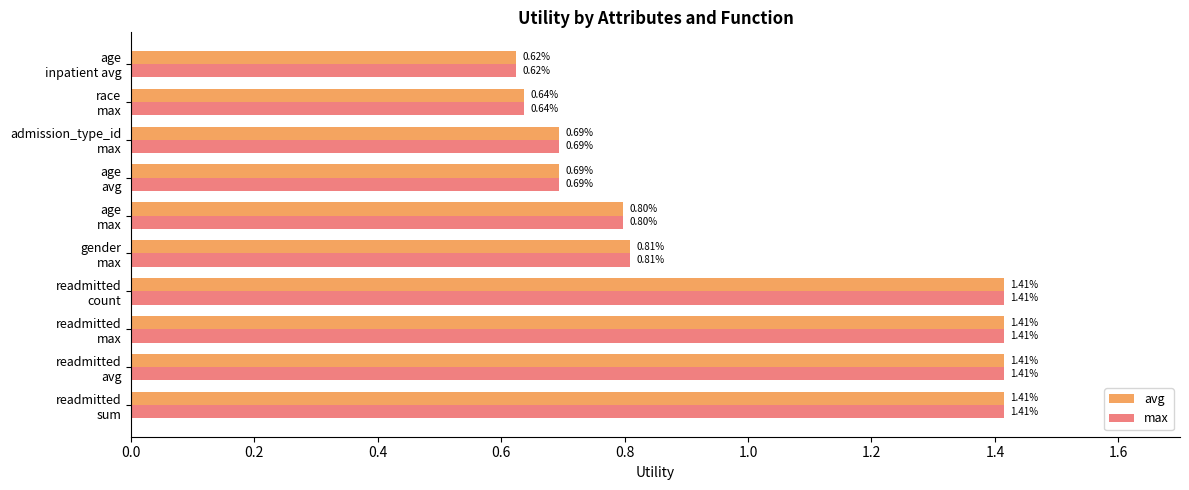

What is the average value of the avg series?

1.0